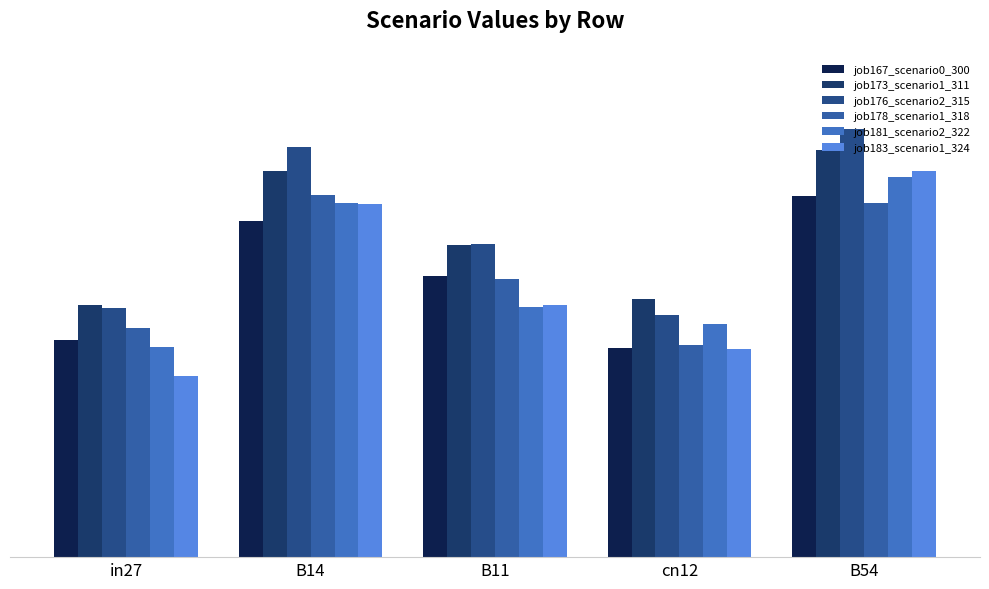

At which category is the sum across all series the highest?

B54